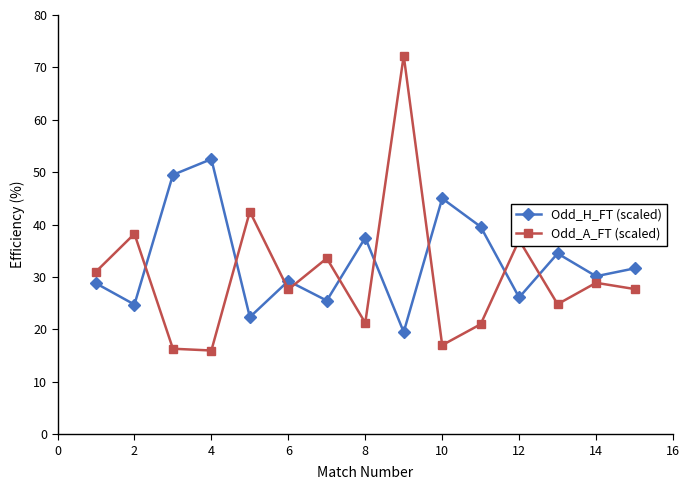

What is the sum of all Odd_A_FT (scaled) values?

455.3